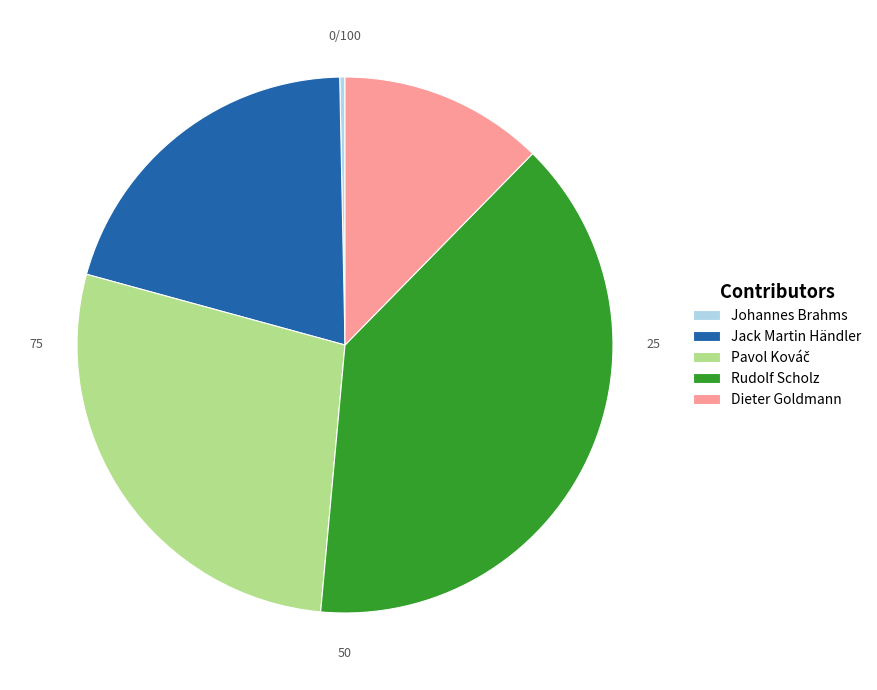

Between Rudolf Scholz and Johannes Brahms, which is larger?

Rudolf Scholz